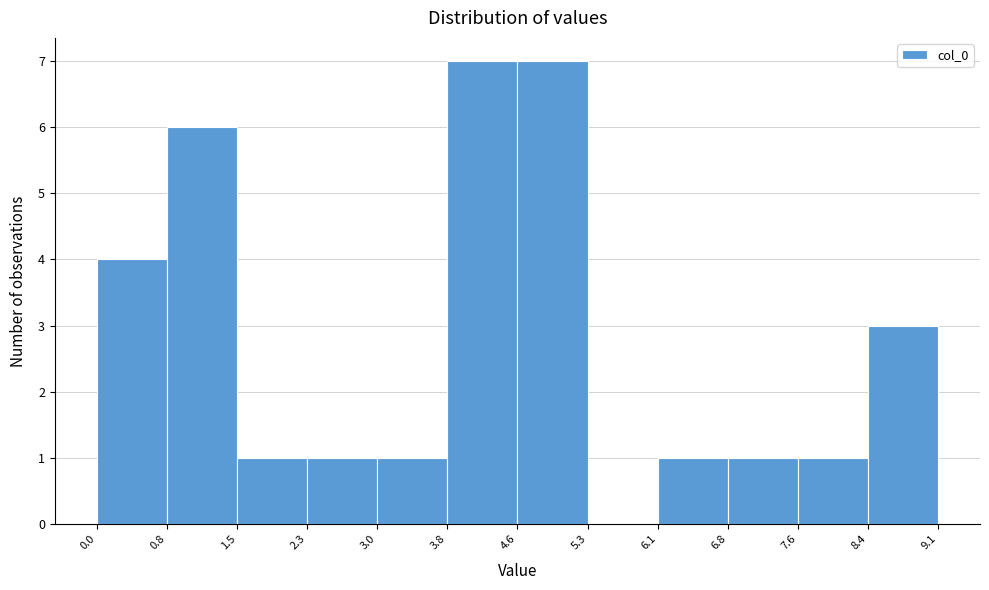

Reading left to right, transcribe this chart: for each bar, give the range it covers on the x-axis and its height. The values are not printed on the chart, so give them approximately, as read against the axis.

0.0 to 0.8: 4
0.8 to 1.5: 6
1.5 to 2.3: 1
2.3 to 3.0: 1
3.0 to 3.8: 1
3.8 to 4.6: 7
4.6 to 5.3: 7
5.3 to 6.1: 0
6.1 to 6.8: 1
6.8 to 7.6: 1
7.6 to 8.4: 1
8.4 to 9.1: 3